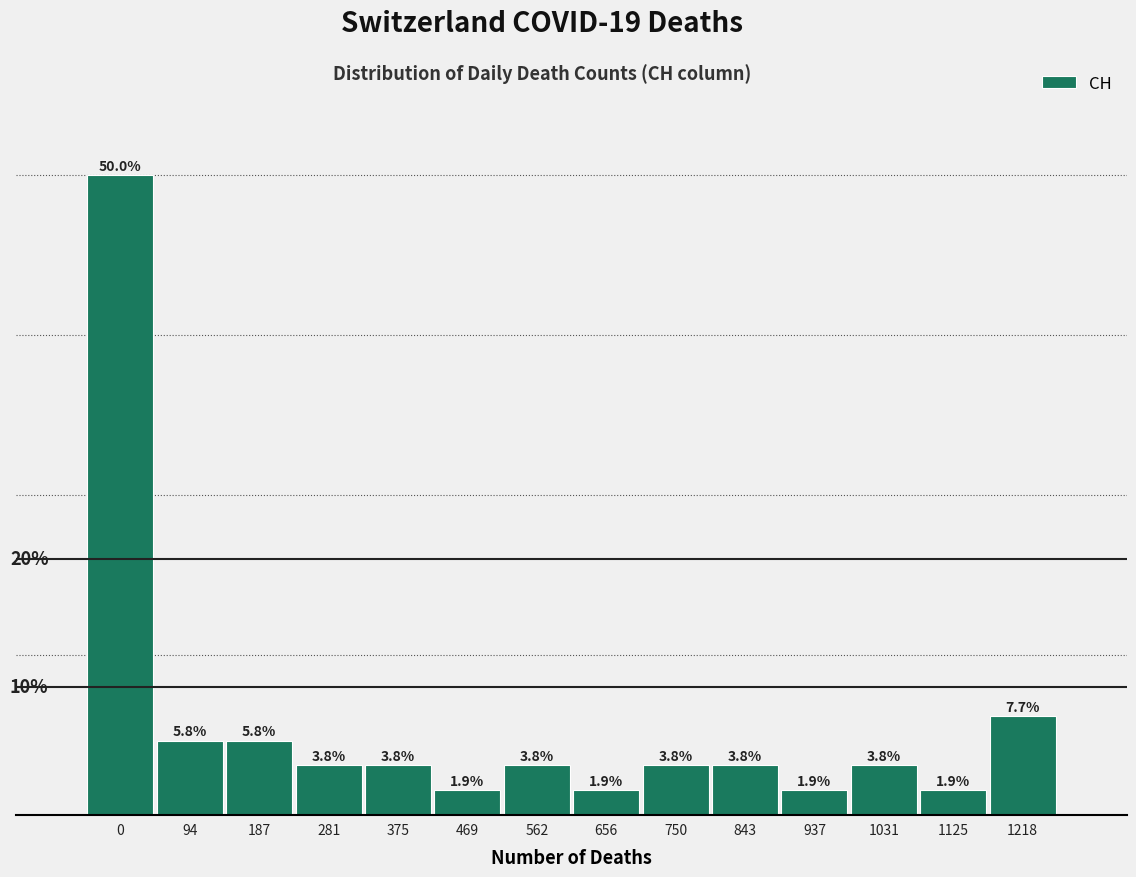

Are the bars horizontal?

No